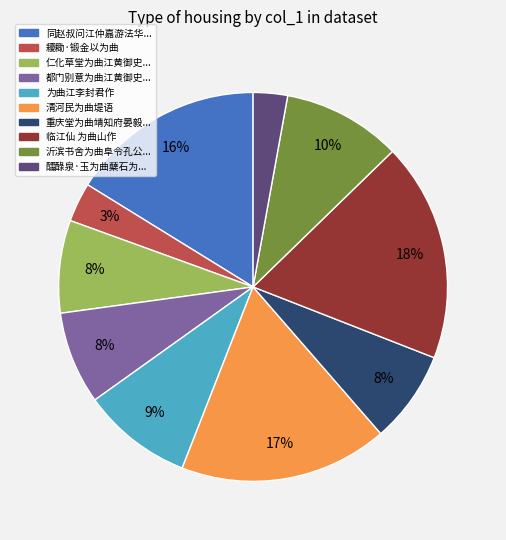

To the nearest percent, what is the difference between the largest and smallest slice percentages?

15%